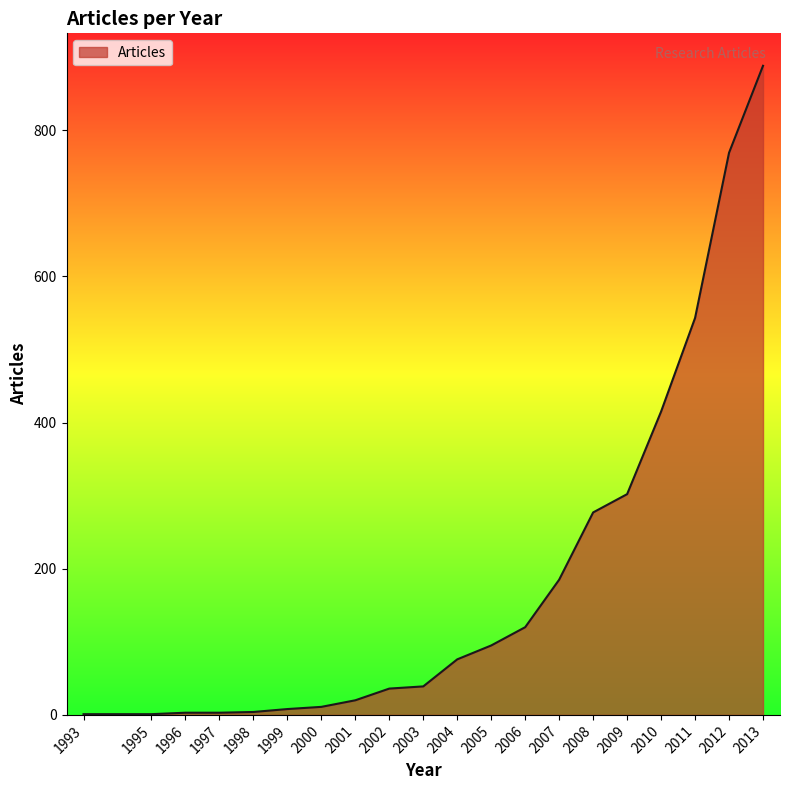

At which label is the value closest to 444?

2010